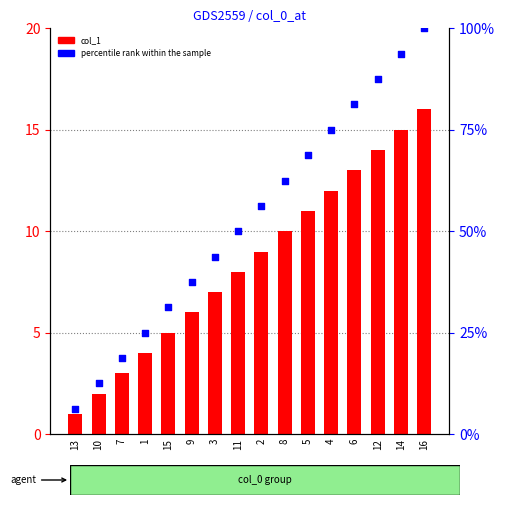

Which series contains the highest Y value?

percentile rank within the sample